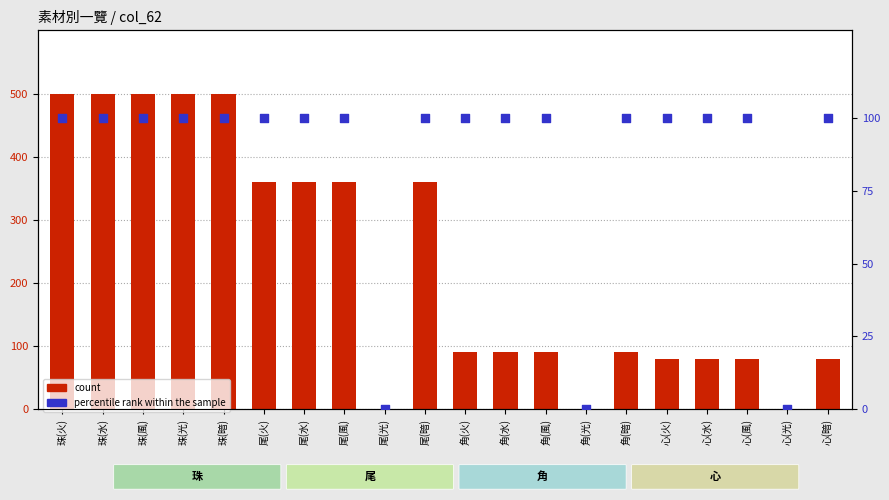

At which category is the sum across all series the highest?

珠(火)